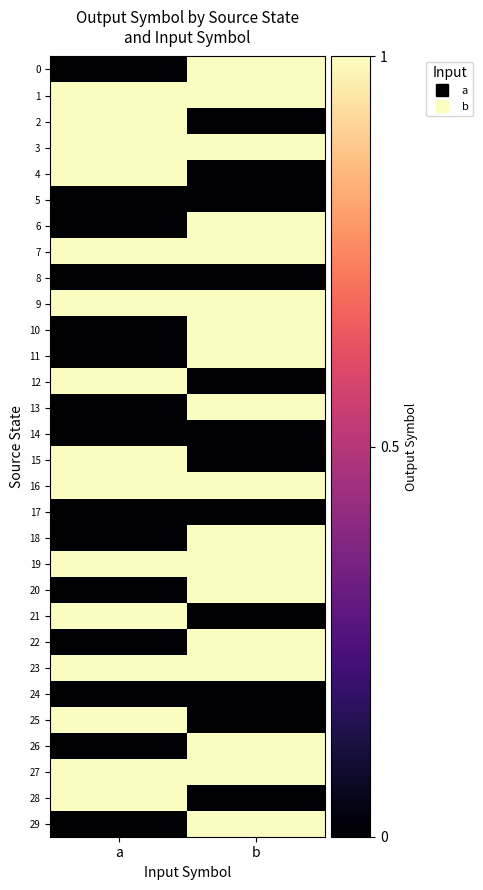

What is the spread (max minus min) of values at b?

1